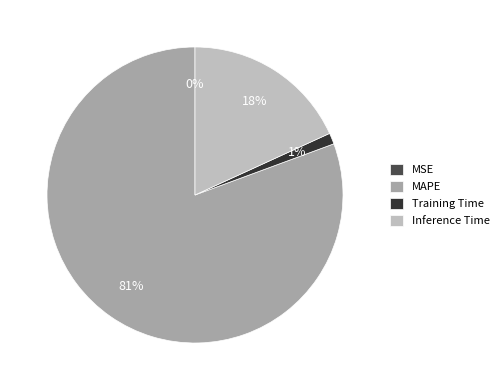

Does any single category account for the majority?

Yes